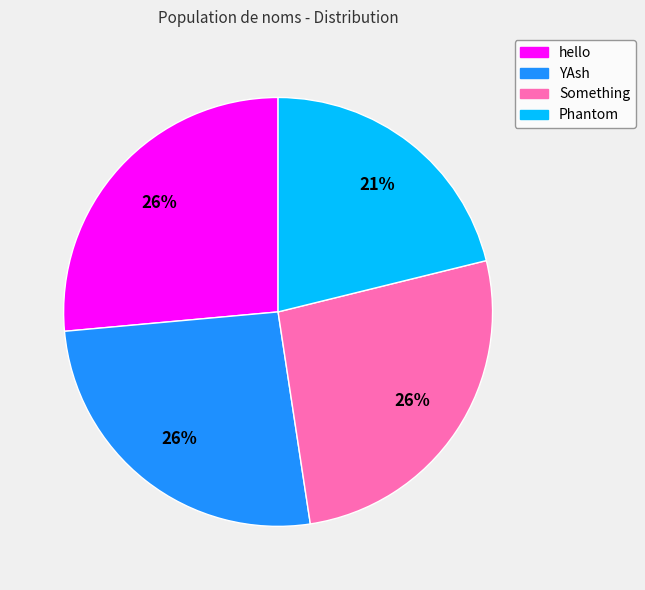

Combined, do Phantom and YAsh account for over 50%?

No